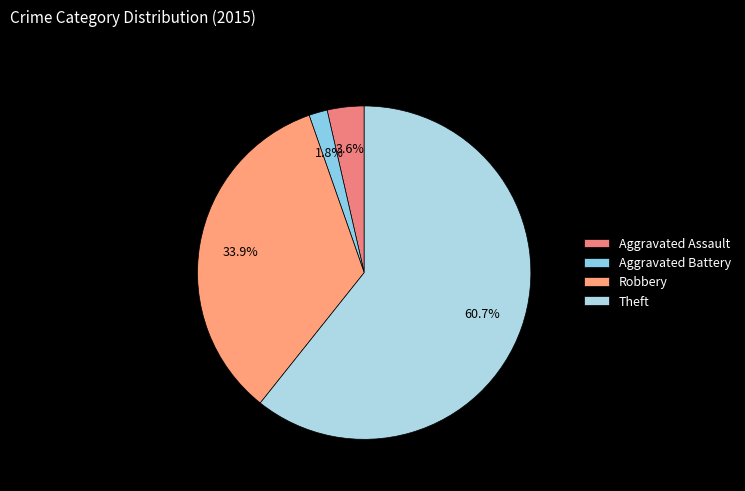

How much of the chart is everything except Theft?

39.3%